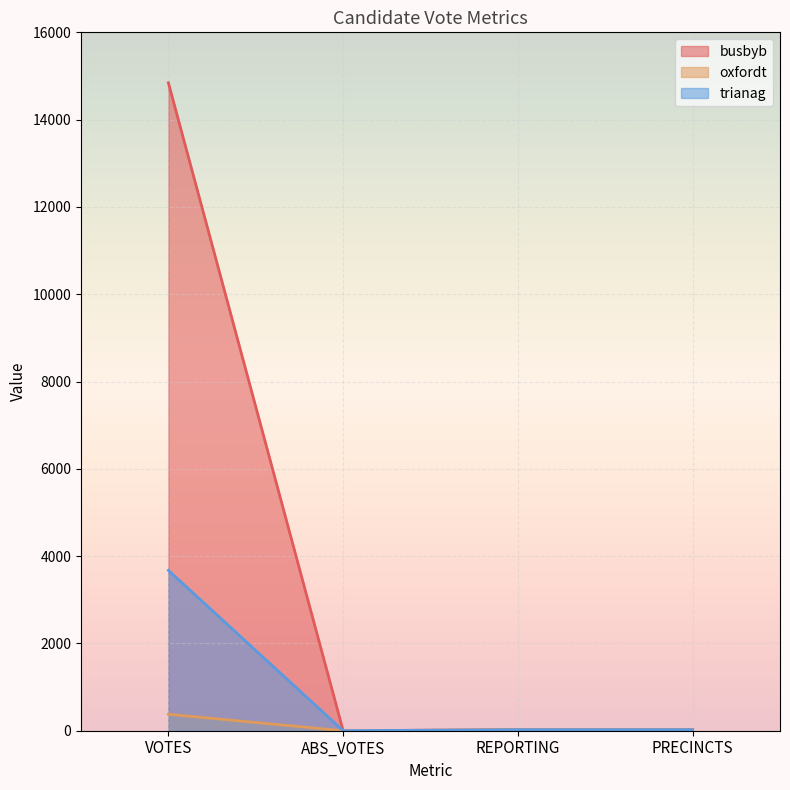

What is the value of the oxfordt point at the 1st from the left?

377